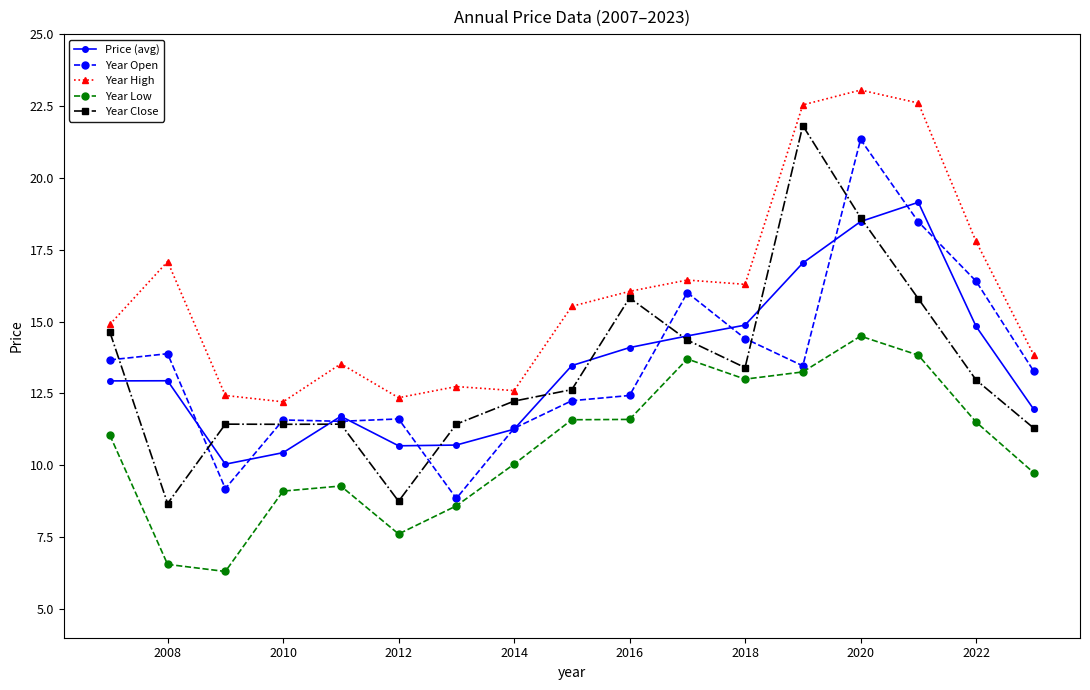

In Price (avg), how many points are higher than both neighbors (excluding endpoints)?

3